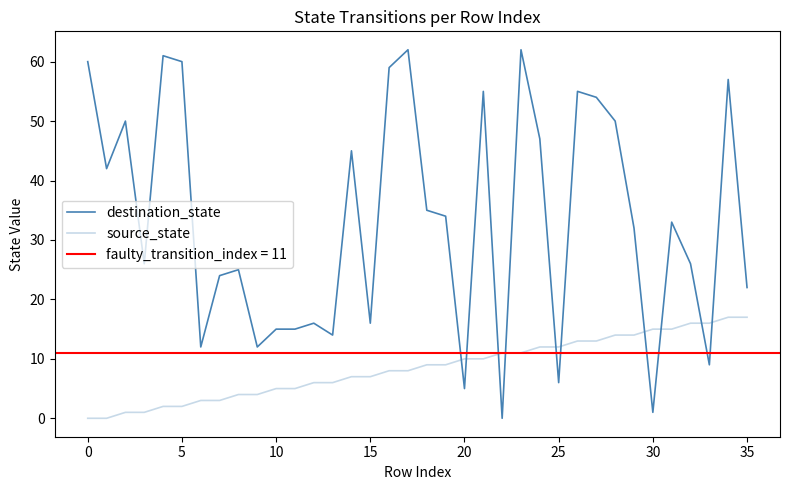

What is the maximum value shown in the chart?

62